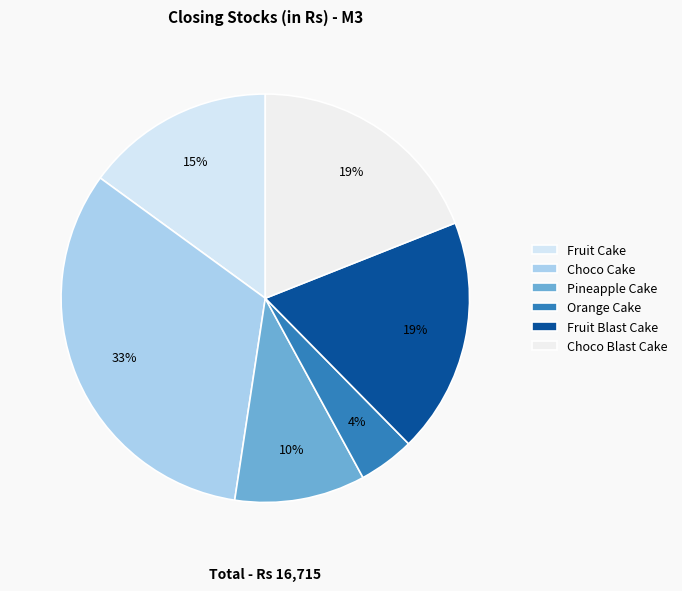

True or false: Orange Cake accounts for 18% of the total.

False